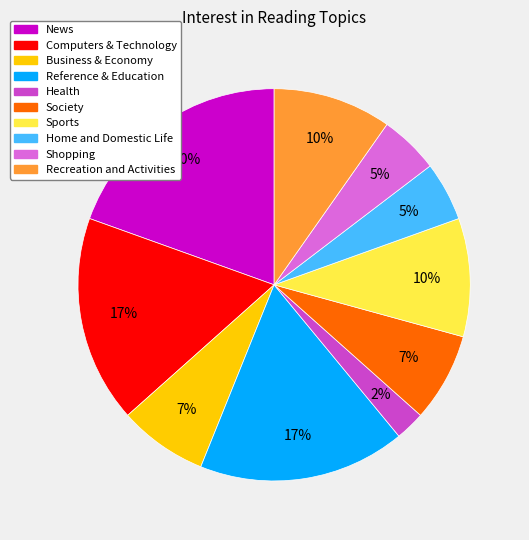

How many segments does this pie chart have?

10